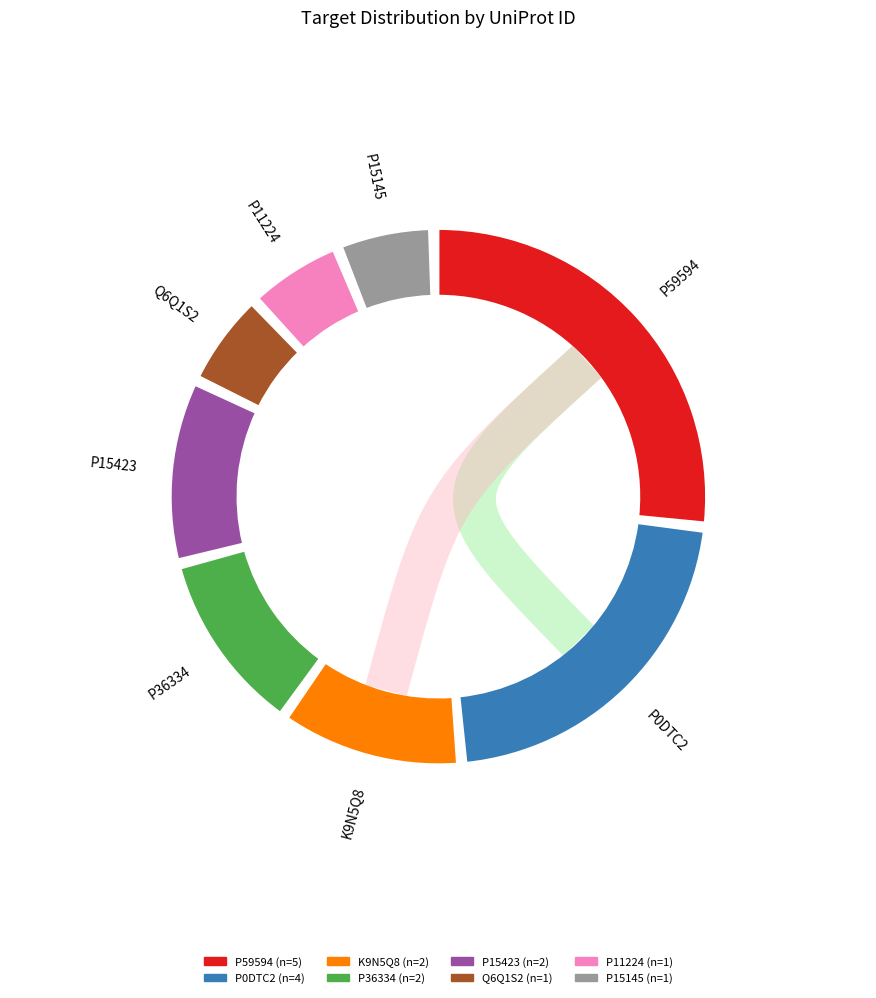

Which category has the smallest portion of the pie?

Q6Q1S2